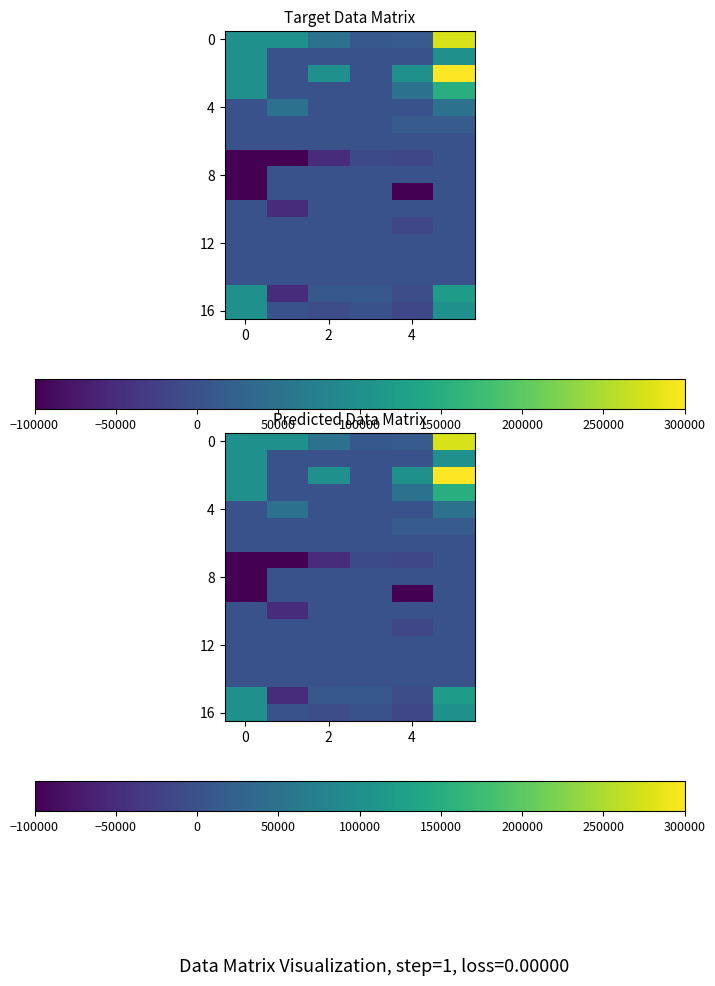

Reading right to left, transcribe all the data shown in this chart.

row_0: 275000	15000	10000	50000	100000	100000
row_1: 100000	0	0	0	0	100000
row_2: 300000	100000	0	100000	0	100000
row_3: 150000	50000	0	0	0	100000
row_4: 50000	0	0	0	50000	0
row_5: 15000	15000	0	0	0	0
row_6: 0	0	0	0	0	0
row_7: 0	-15000	-10000	-50000	-100000	-100000
row_8: 0	0	0	0	0	-100000
row_9: 0	-100000	0	0	0	-100000
row_10: 0	0	0	0	-50000	0
row_11: 0	-15000	0	0	0	0
row_12: 0	0	0	0	0	0
row_13: 0	0	0	0	0	0
row_14: 0	0	0	0	0	0
row_15: 120000	-5000	10000	10000	-50000	100000
row_16: 100000	-15000	0	-5000	0	100000